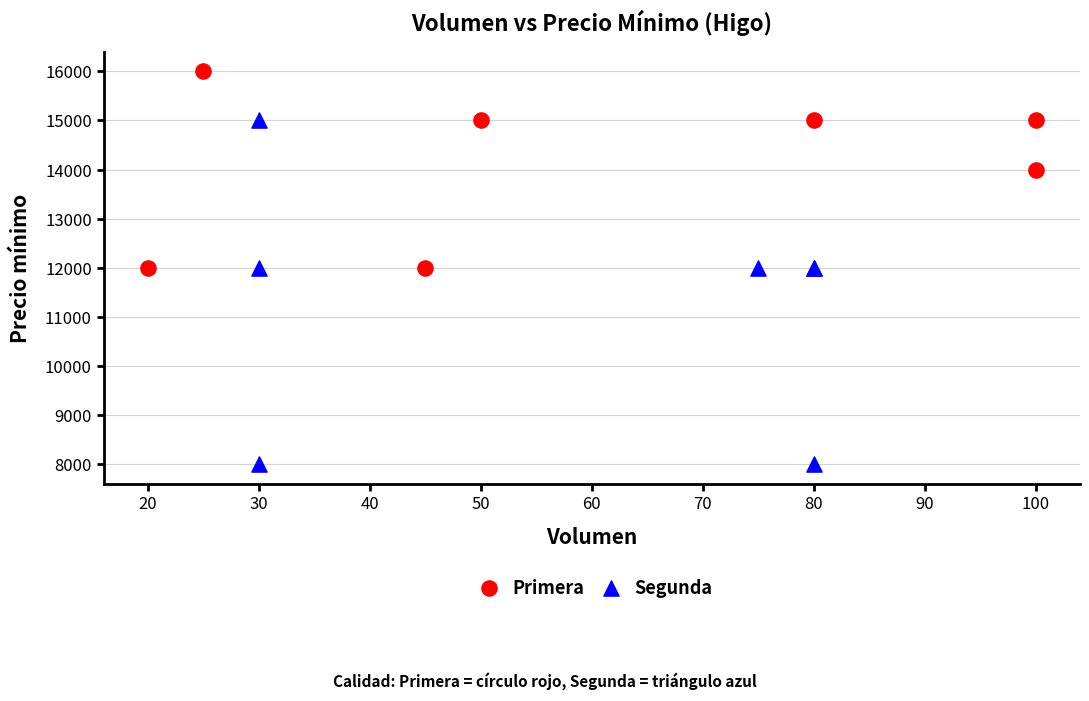

Which series has the widest spread of Y values?

Segunda